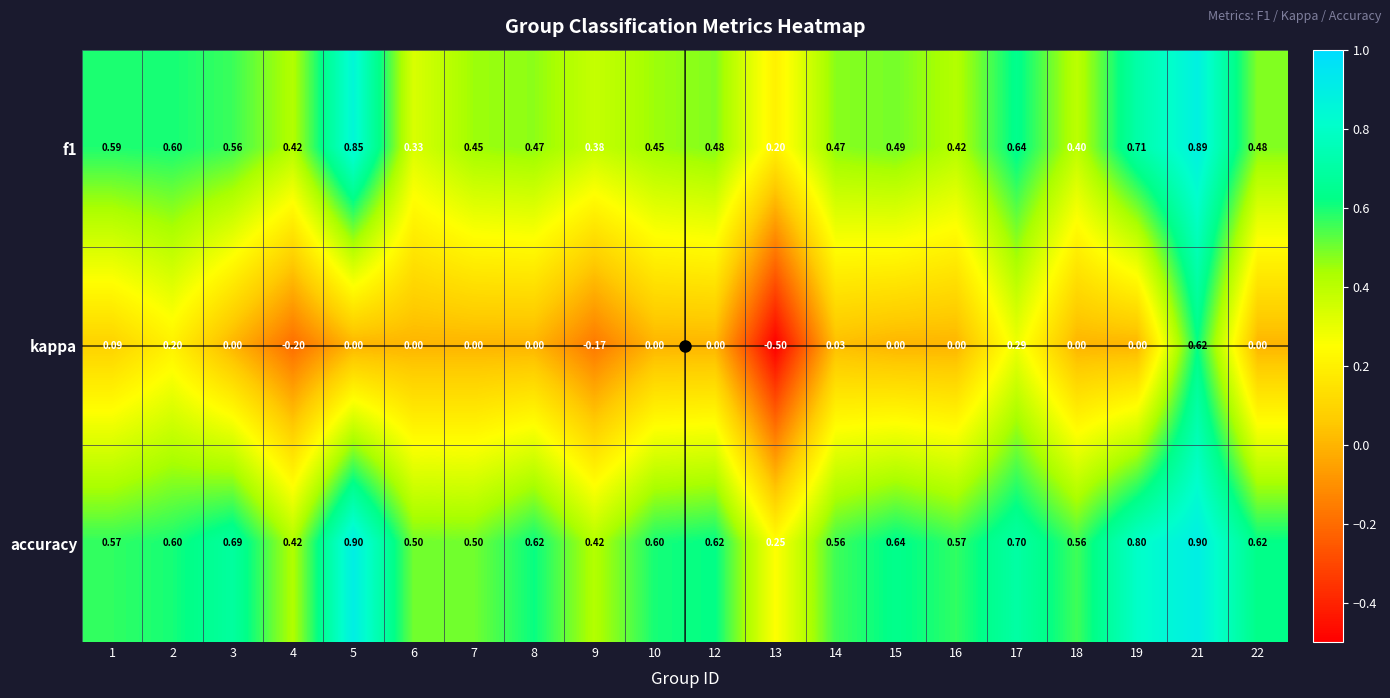

Which series has the largest range (max minus min)?

kappa